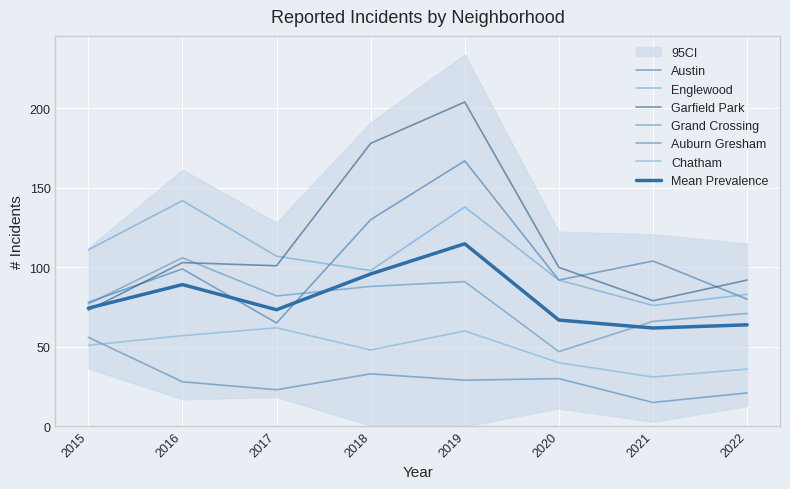

How many values in the Englewood series exceed 107?

3